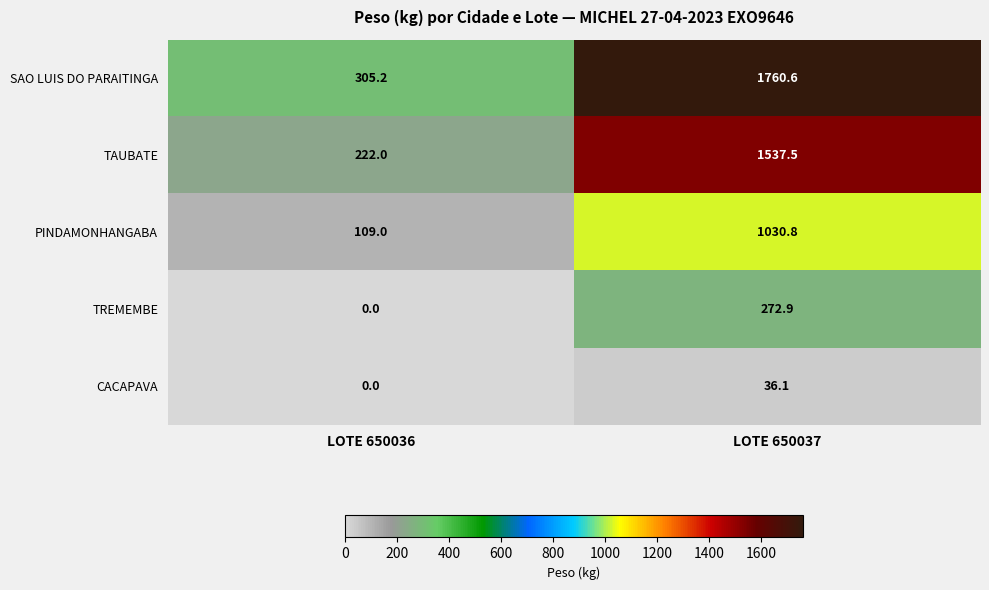

What is the total value across all series at LOTE 650037?

4637.9